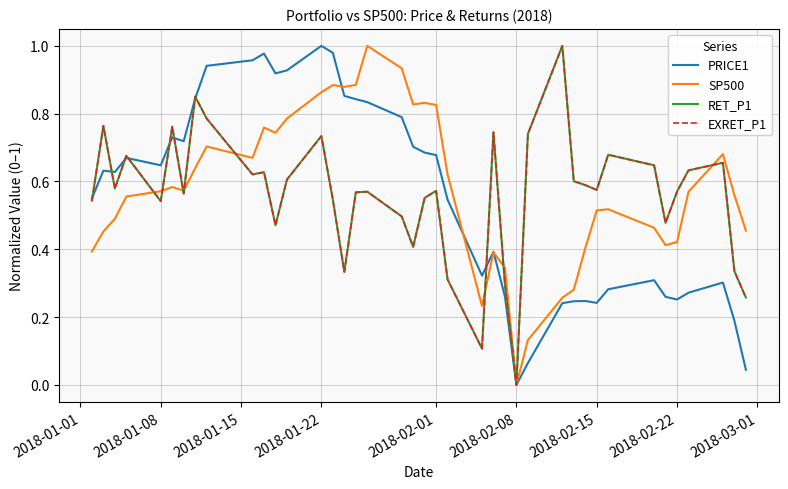

True or false: RET_P1 and EXRET_P1 intersect in this chart.

True